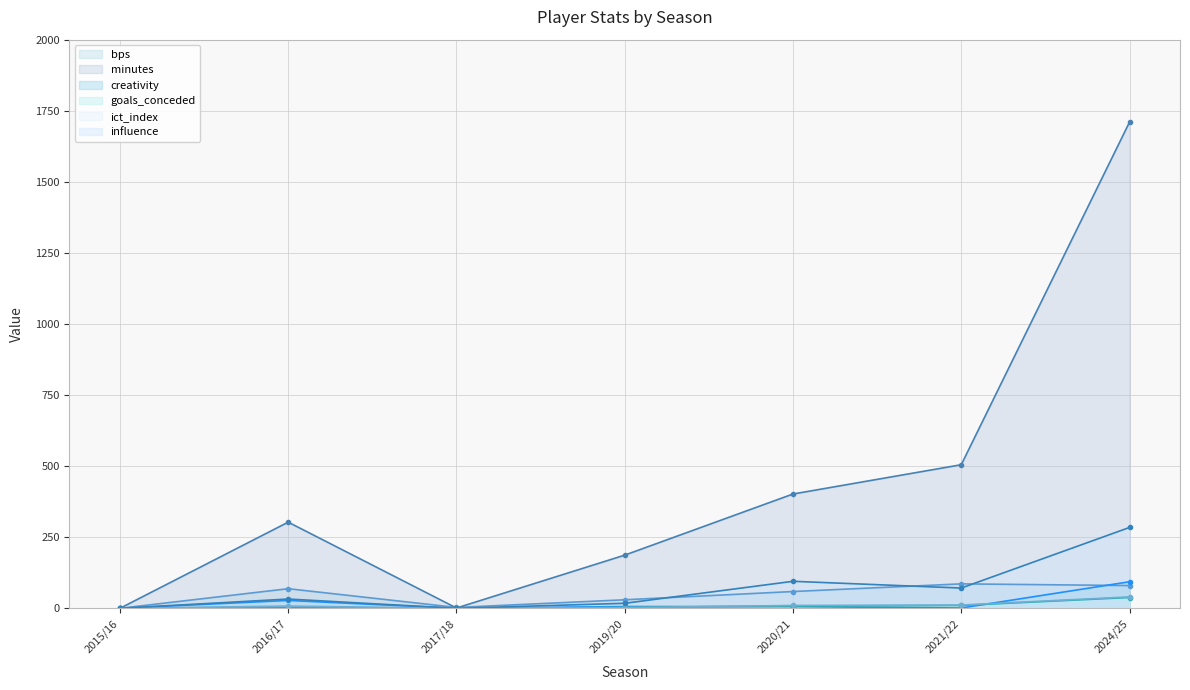

Rank the series by their maximum value, from highest to lowest.

minutes, influence, creativity, bps, ict_index, goals_conceded